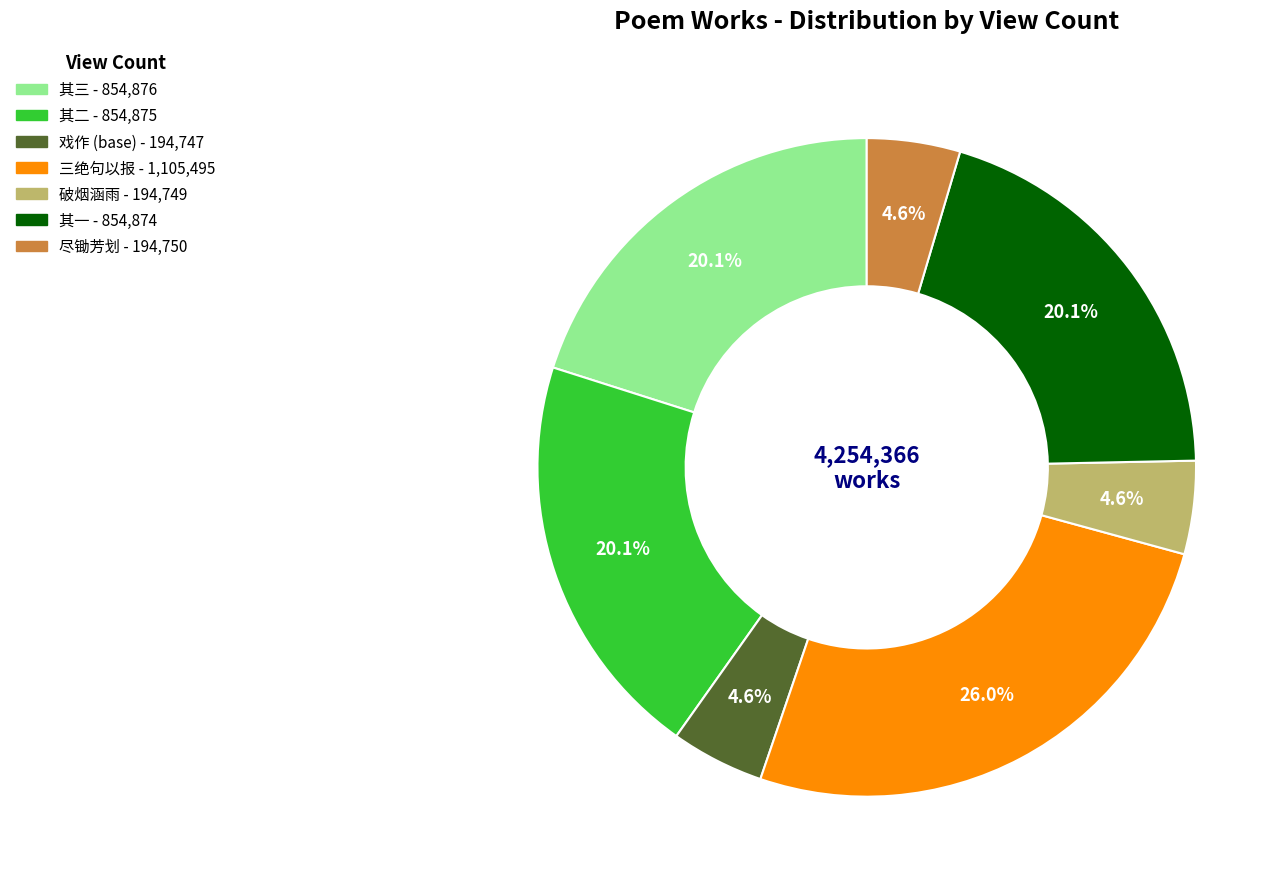

Is there any slice that represents more than half of the pie?

No